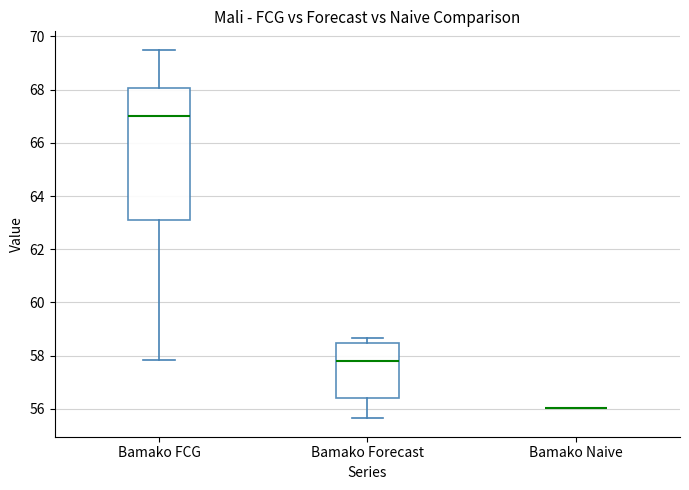

Where does the upper whisker of the box for Bamako FCG end on the y-axis? The values are not printed on the chart, so give them approximately, as read against the axis.

69.4